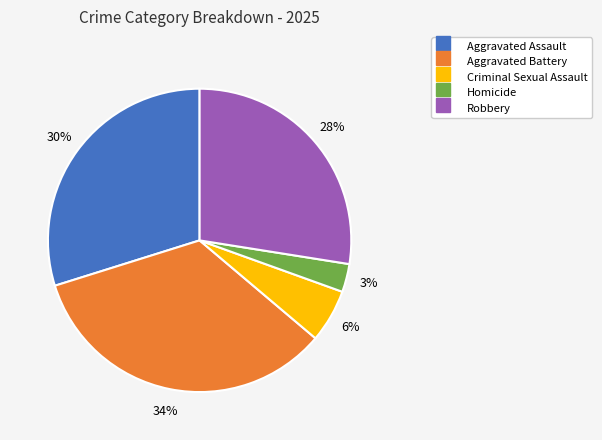

Is Homicide the majority of the pie?

No